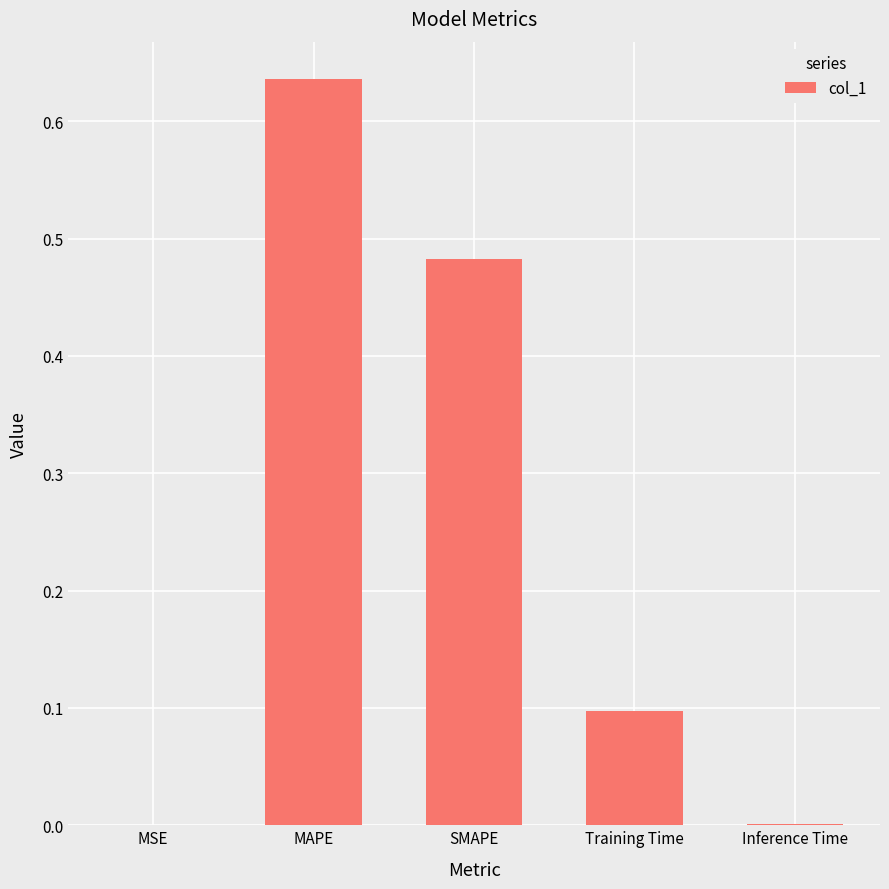

Are the bars horizontal?

No